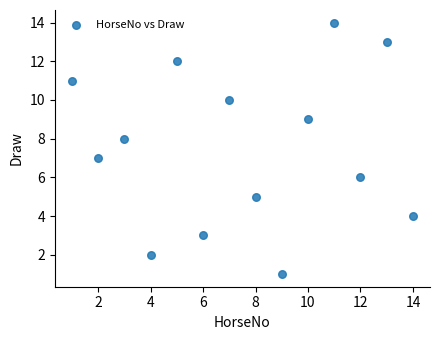

What is the range of Y values (max minus min)?

13